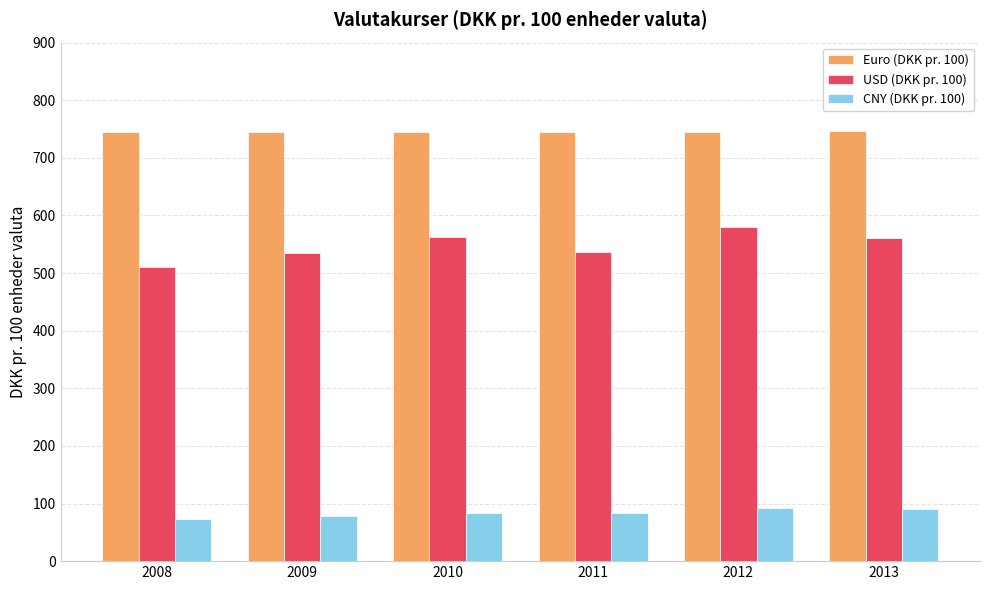

How many data points in USD (DKK pr. 100) are less than 561?

3